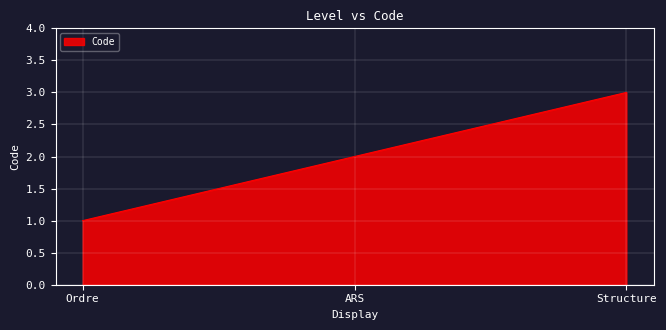

What is the smallest value displayed?

1